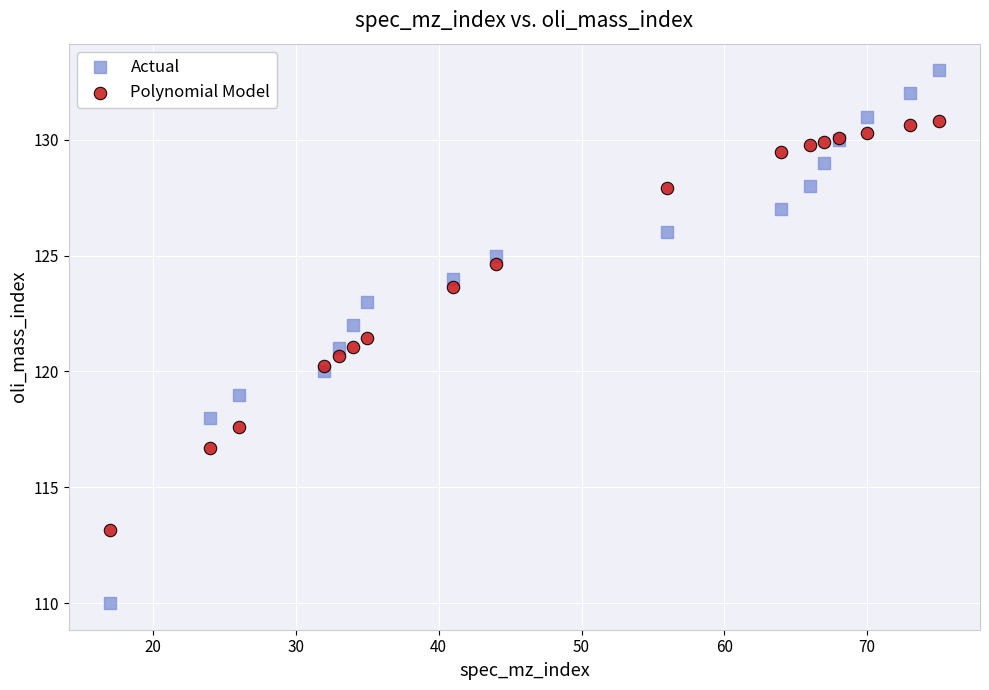

Which series reaches the maximum Y coordinate?

Actual